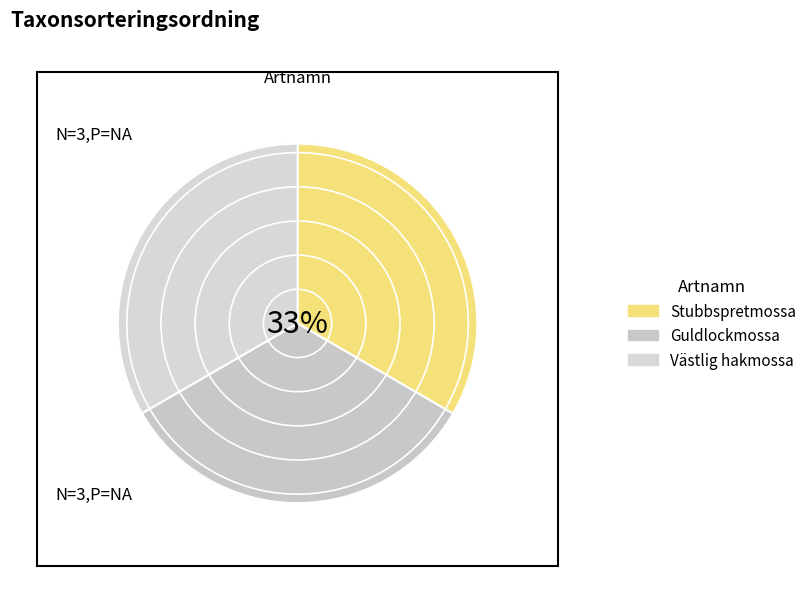

How many slices are in this pie chart?

3